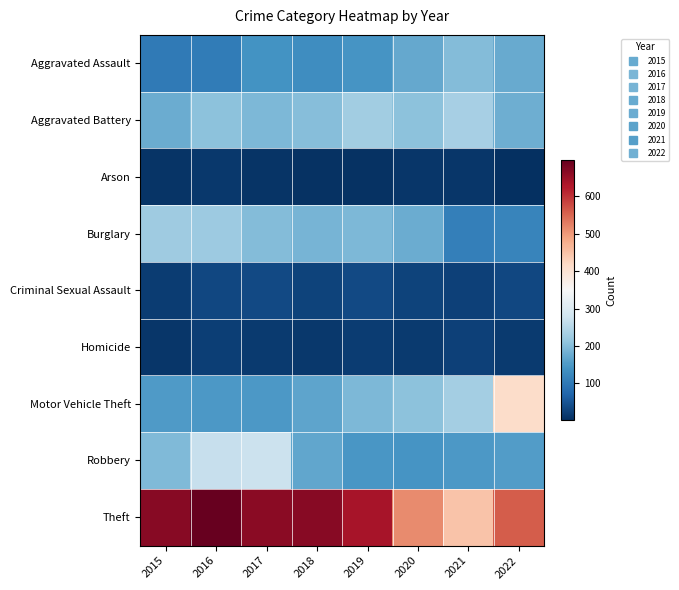

What is the maximum value shown in the chart?

697